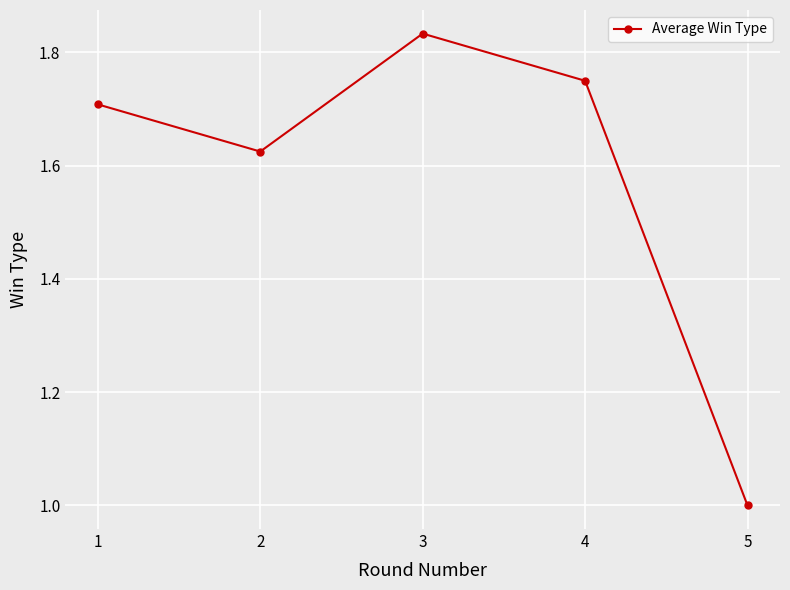

How many interior local peaks (higher than both neighbors) does the data have?

1